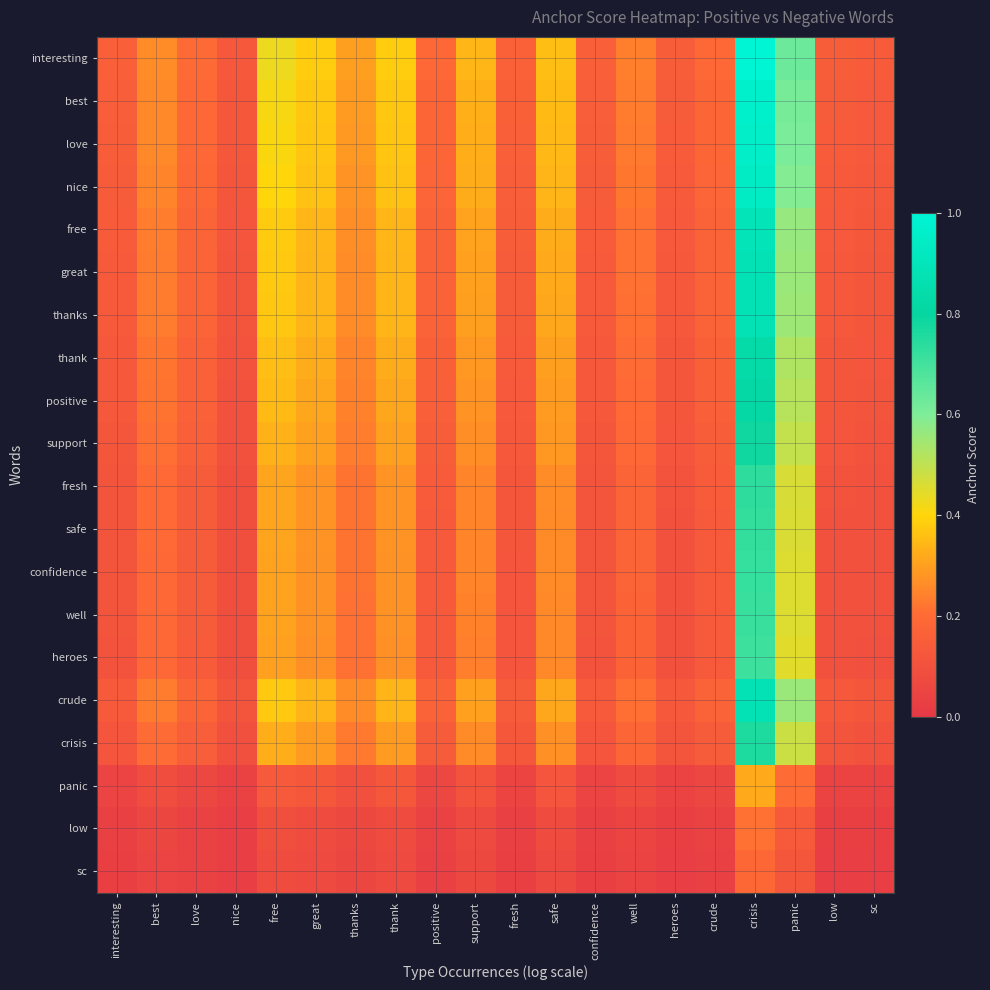

List the series in order of their peak value, lowest first.

sc, low, panic, heroes, well, confidence, safe, fresh, crisis, support, positive, thank, thanks, crude, great, free, nice, love, best, interesting